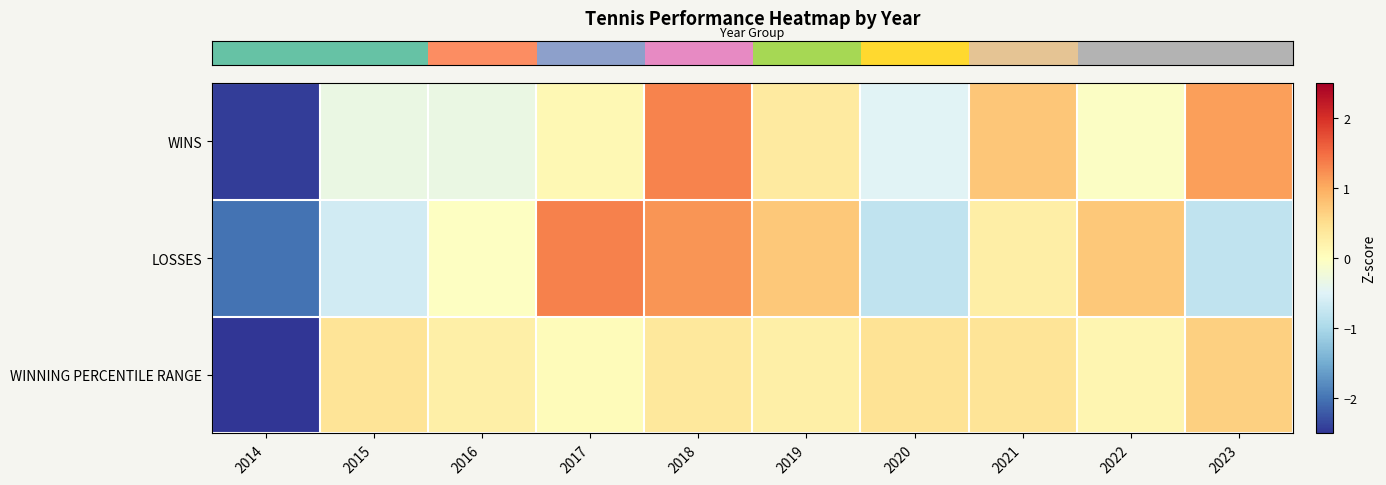

At how many categories does at least one series exceed -1?

9